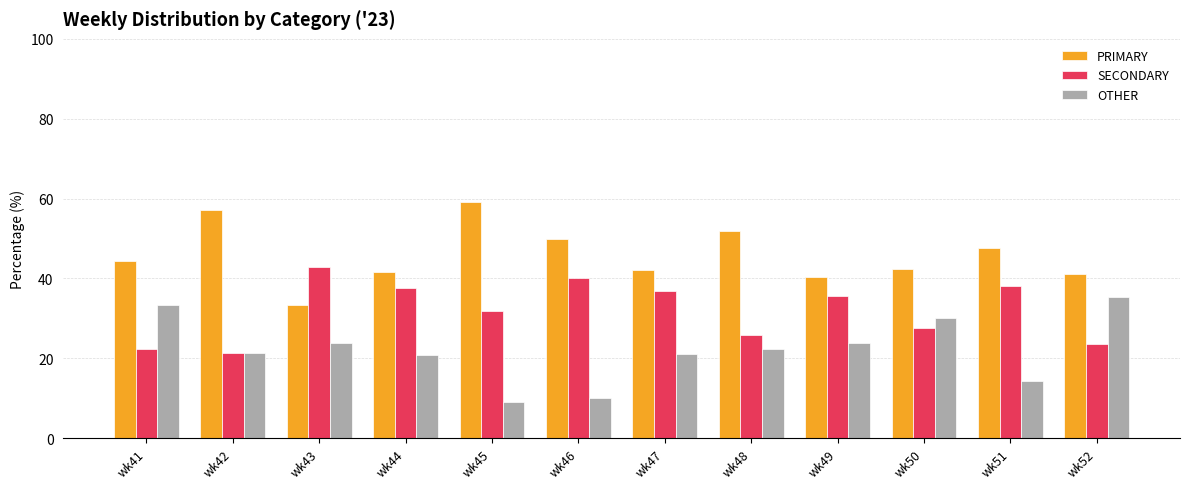

Rank the series by their average value, from highest to lowest.

PRIMARY, SECONDARY, OTHER